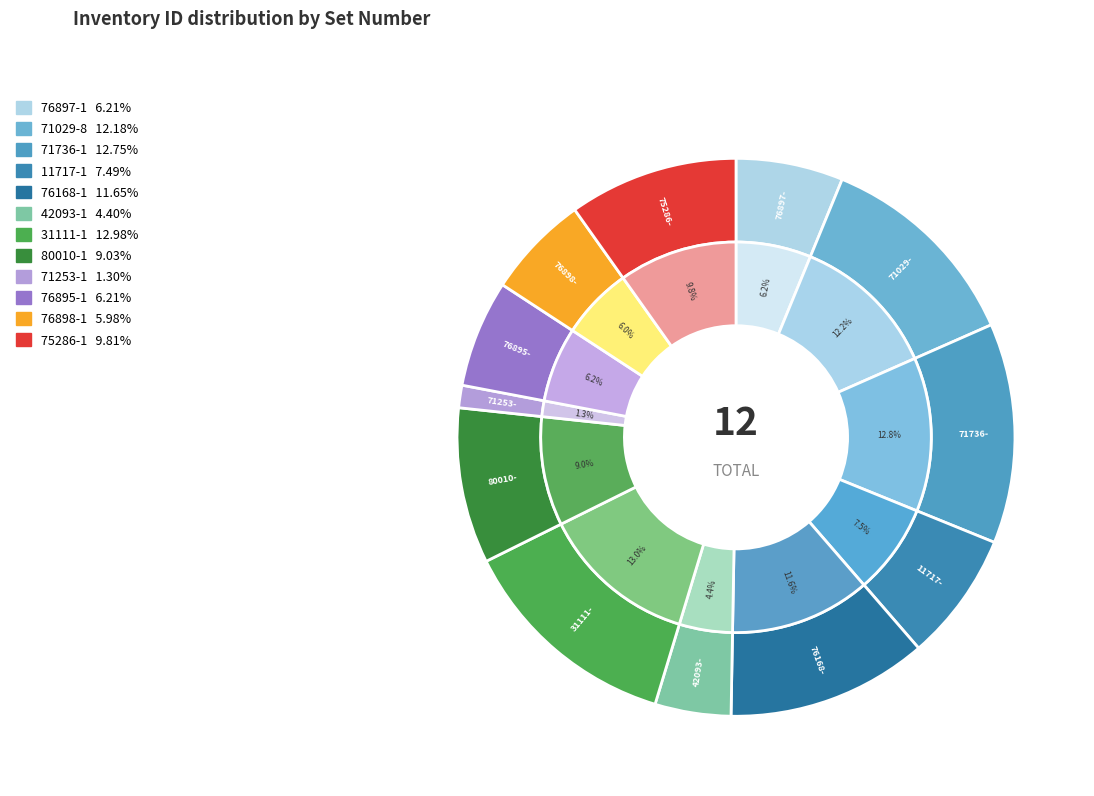

Rank the categories by value from lowest to highest.

71253-1, 42093-1, 76898-1, 76897-1, 76895-1, 11717-1, 80010-1, 75286-1, 76168-1, 71029-8, 71736-1, 31111-1